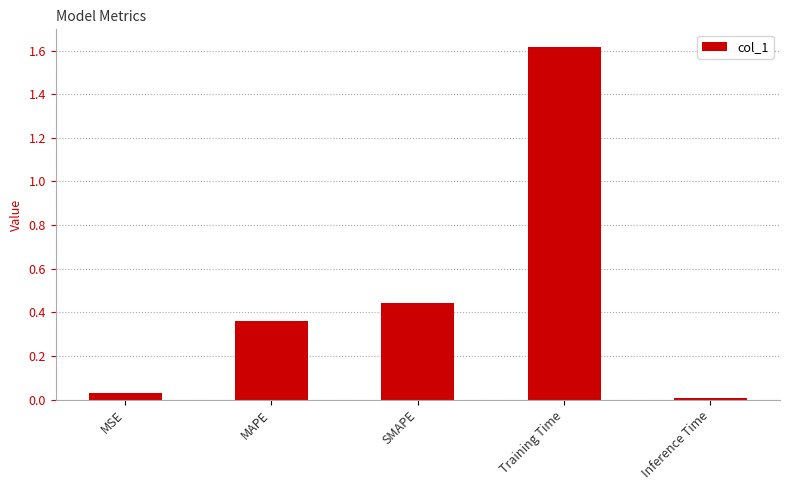

The value at Training Time is 1.6. True or false?

True